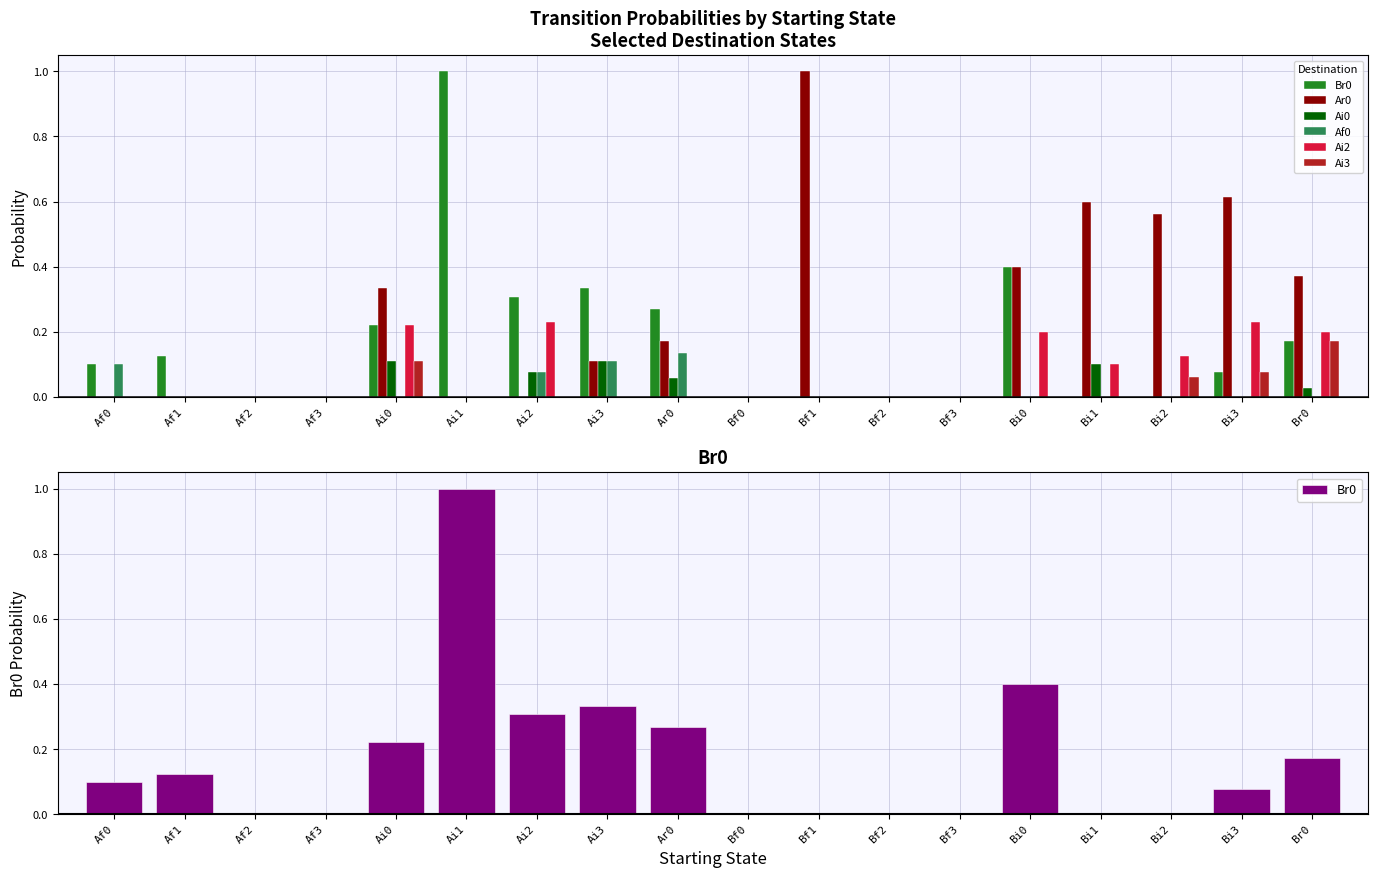

Is it true that Ar0 equals 0.1 at Ar0?

False